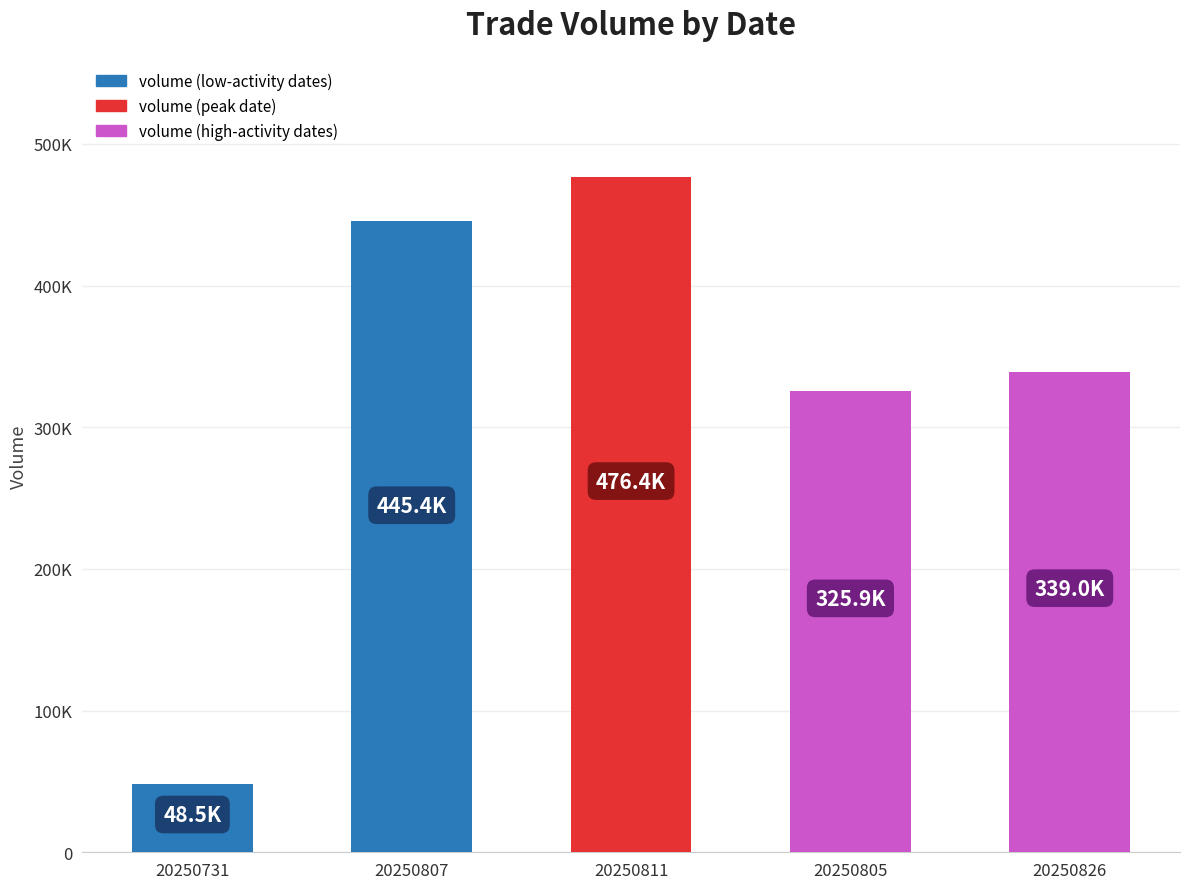

Does the chart contain any negative values?

No